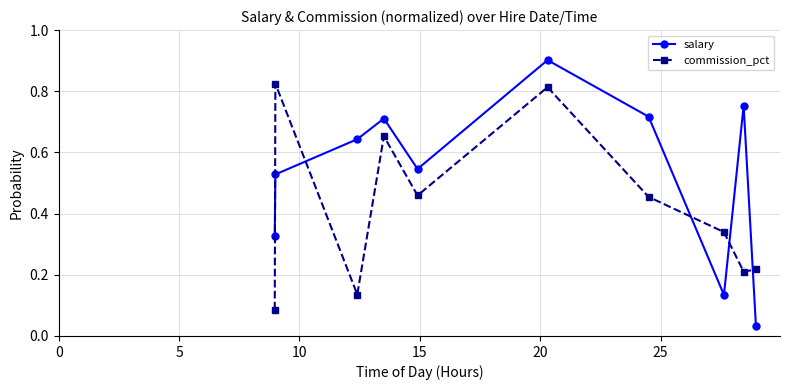

At how many categories does at least one series exceed 0?

10